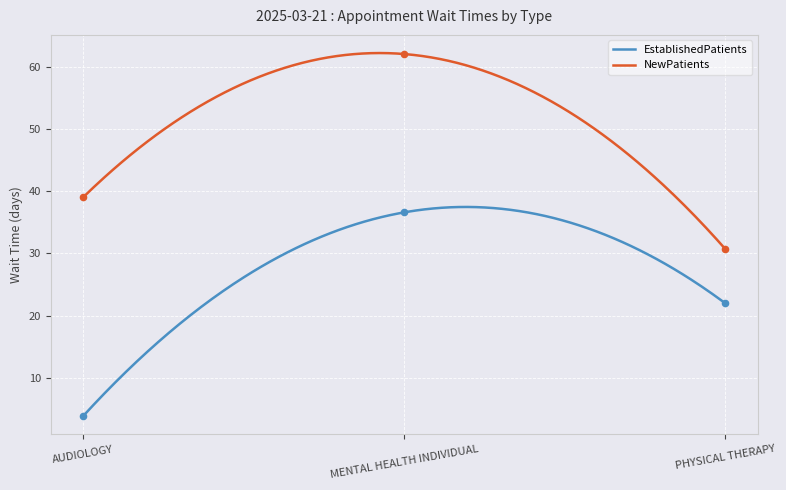

At how many categories does at least one series exceed 43?

1